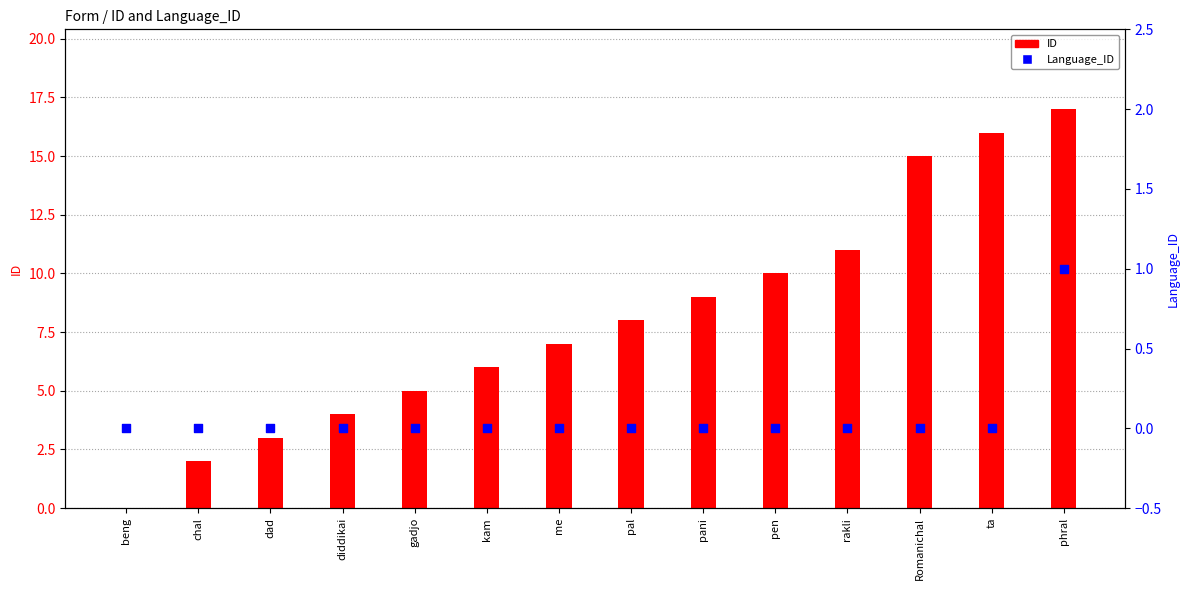

What are all the series names shown in the legend?

ID, Language_ID